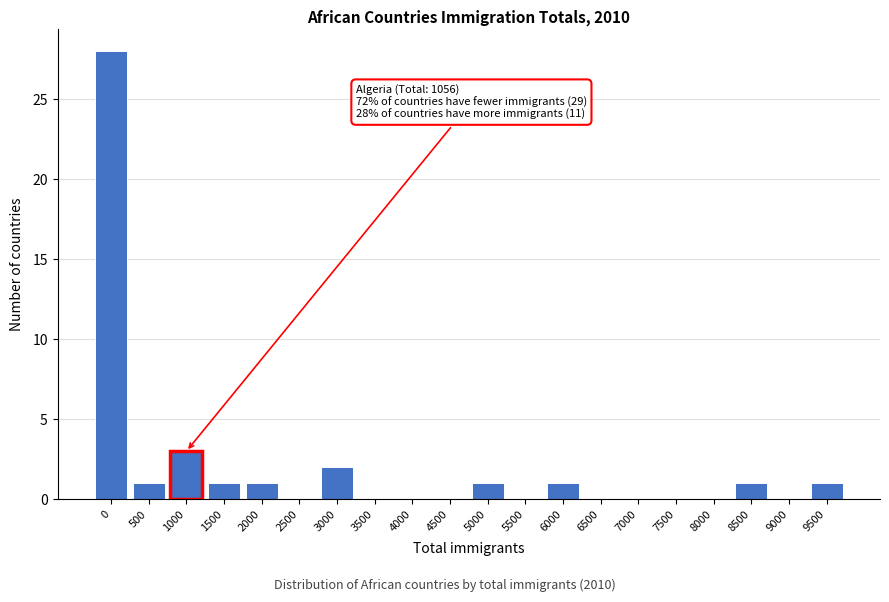

Reading left to right, extract all data points from this chart.

0=28	500=1	1000=3	1500=1	2000=1	2500=0	3000=2	3500=0	4000=0	4500=0	5000=1	5500=0	6000=1	6500=0	7000=0	7500=0	8000=0	8500=1	9000=0	9500=1